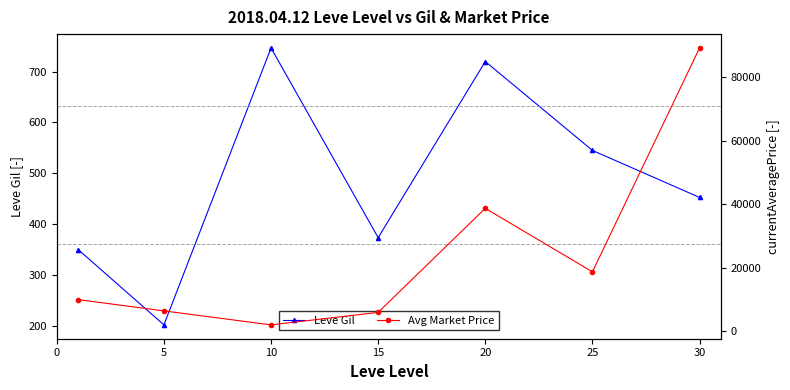

What is the sum of the Leve Gil values at 25 and 20?

1265.0